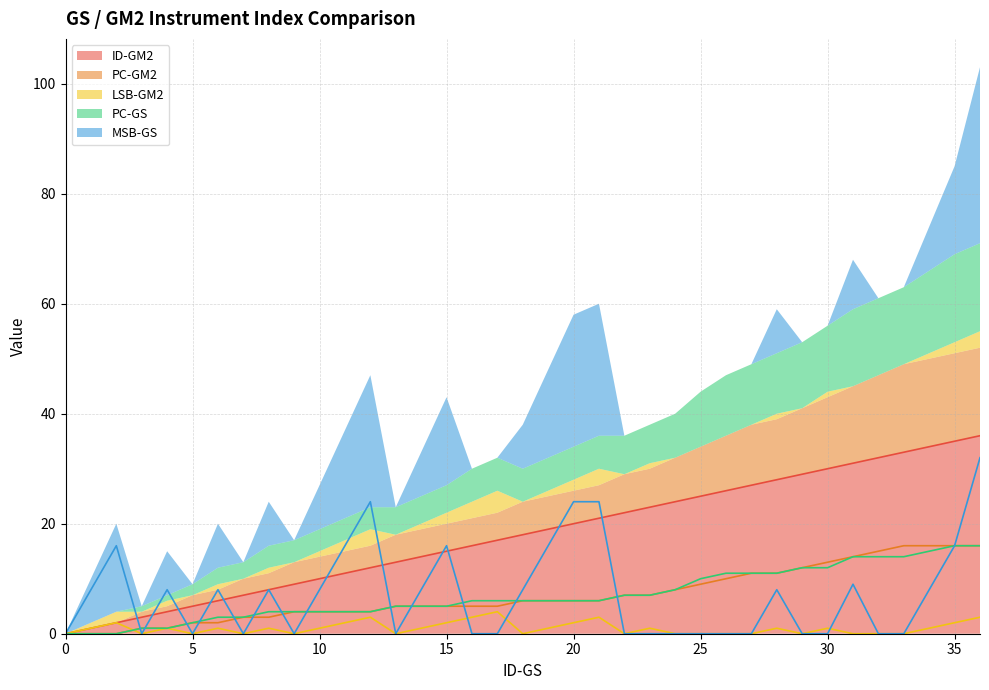

Reading left to right, extract all data points from this chart.

ID-GM2: 0	1	2	3	4	5	6	7	8	9	10	11	12	13	14	15	16	17	18	19	20	21	22	23	24	25	26	27	28	29	30	31	32	33	34	35	36
PC-GM2: 0	0	0	1	1	2	2	3	3	4	4	4	4	5	5	5	5	5	6	6	6	6	7	7	8	9	10	11	11	12	13	14	15	16	16	16	16
LSB-GM2: 0	1	2	0	1	0	1	0	1	0	1	2	3	0	1	2	3	4	0	1	2	3	0	1	0	0	0	0	1	0	1	0	0	0	1	2	3
PC-GS: 0	0	0	1	1	2	3	3	4	4	4	4	4	5	5	5	6	6	6	6	6	6	7	7	8	10	11	11	11	12	12	14	14	14	15	16	16
MSB-GS: 0	8	16	0	8	0	8	0	8	0	8	16	24	0	8	16	0	0	8	16	24	24	0	0	0	0	0	0	8	0	0	9	0	0	8	16	32